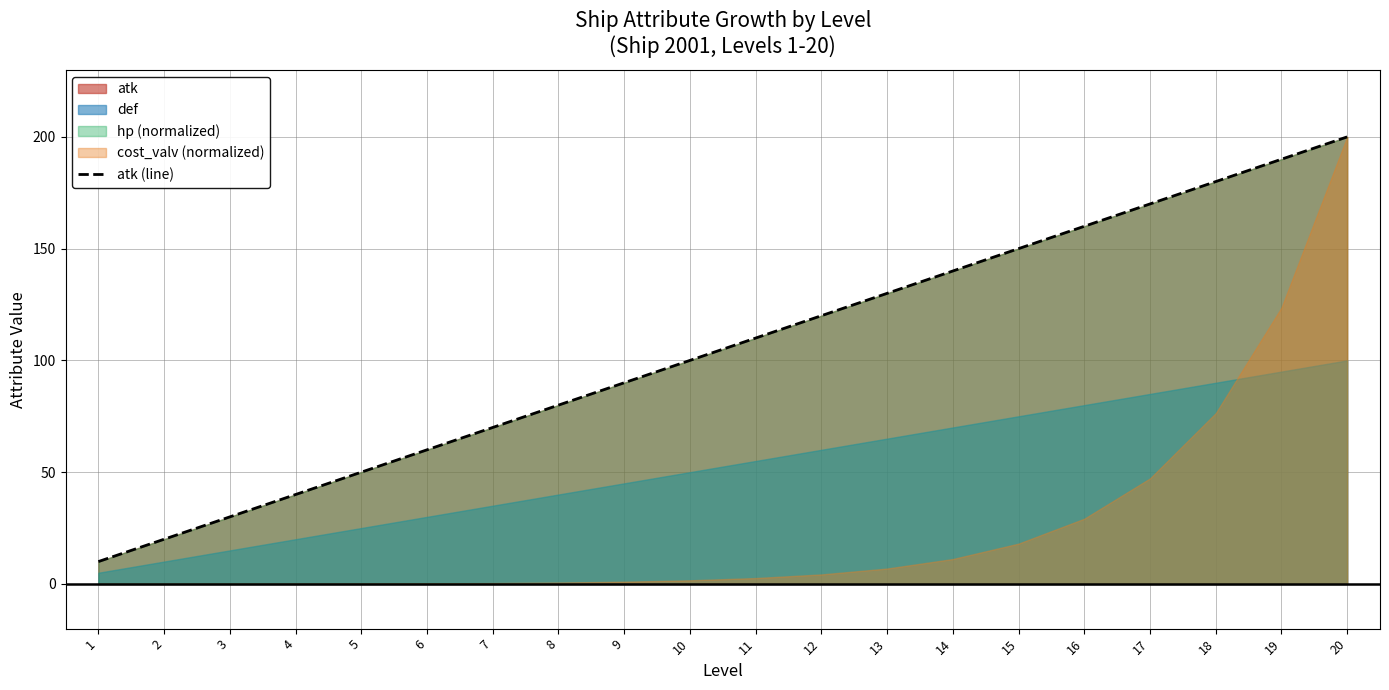

Rank the categories by value from highest to lowest.

20, 19, 18, 17, 16, 15, 14, 13, 12, 11, 10, 9, 8, 7, 6, 5, 4, 3, 2, 1